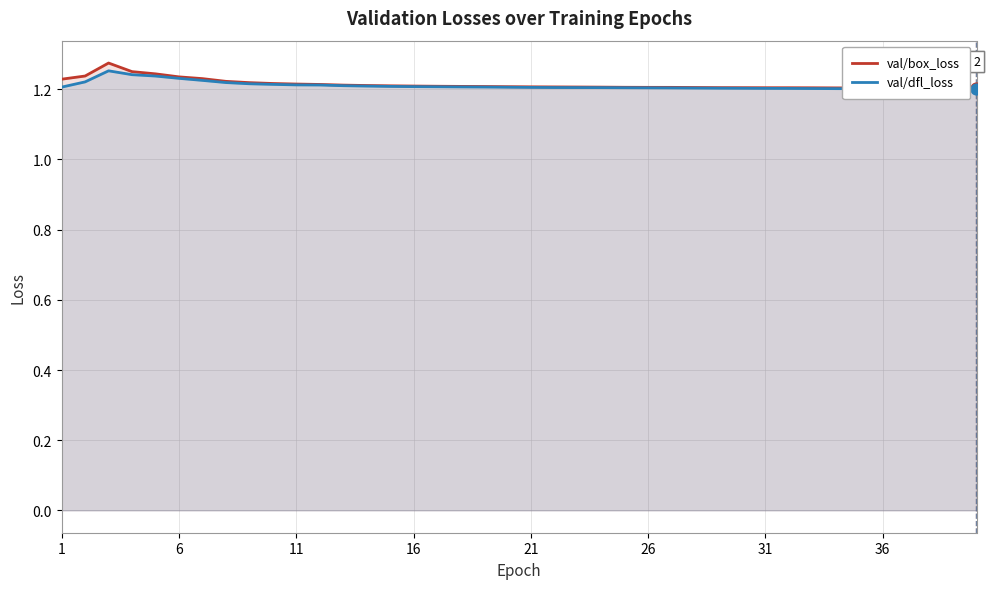

What are all the series names shown in the legend?

val/box_loss, val/dfl_loss